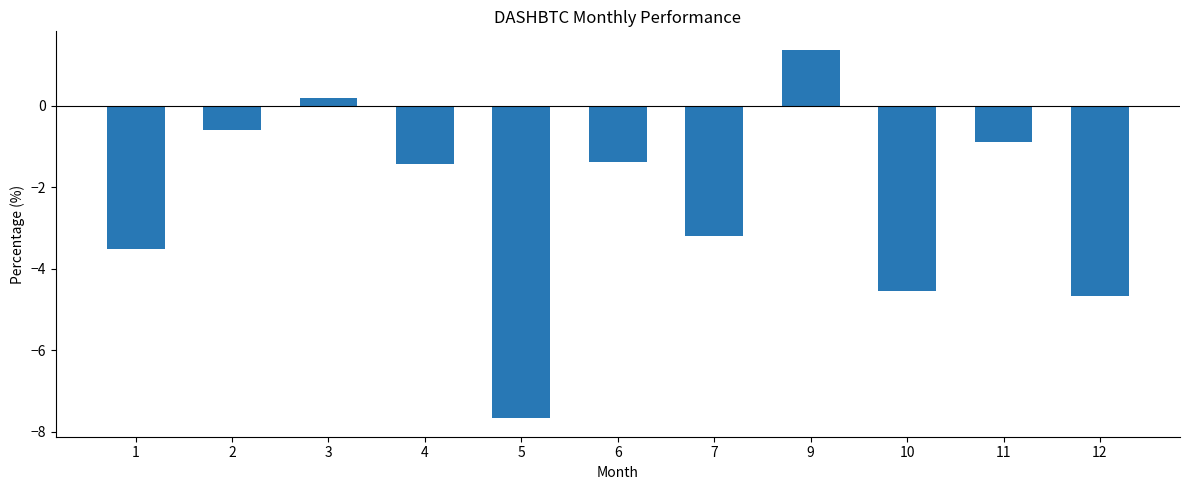

Is it true that the value at 9 is 2.2?

False